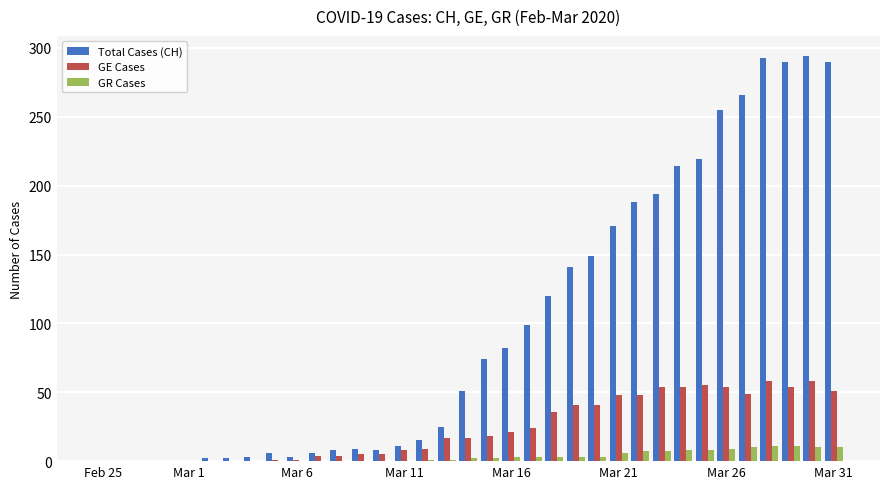

How many groups of bars are there?

35